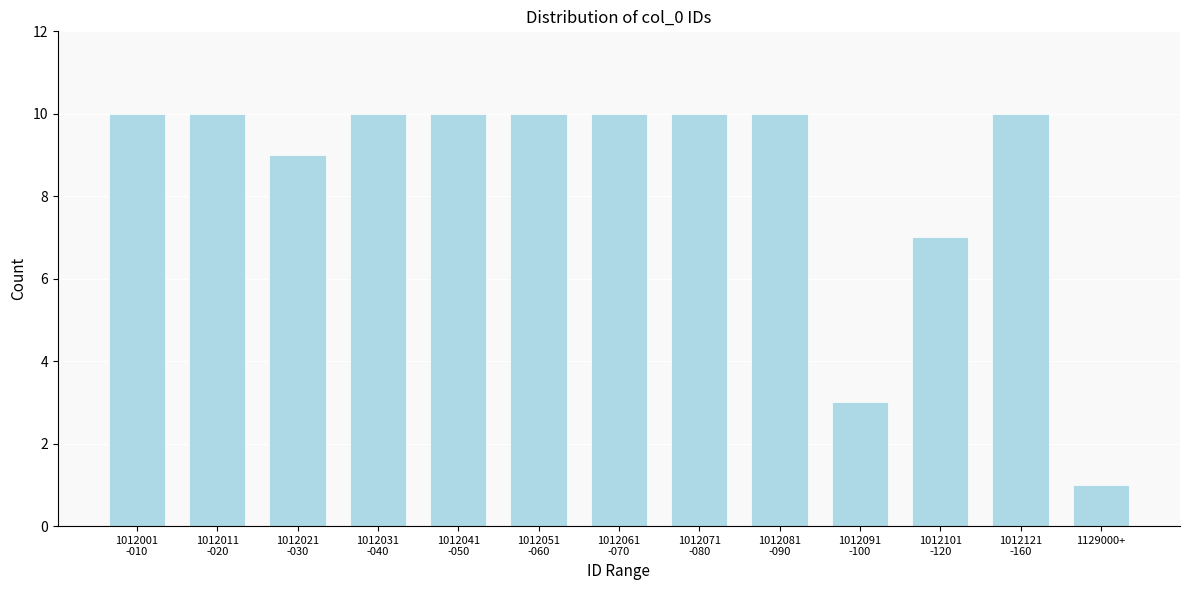

Reading left to right, list all the values displayed in this chart.

10	10	9	10	10	10	10	10	10	3	7	10	1